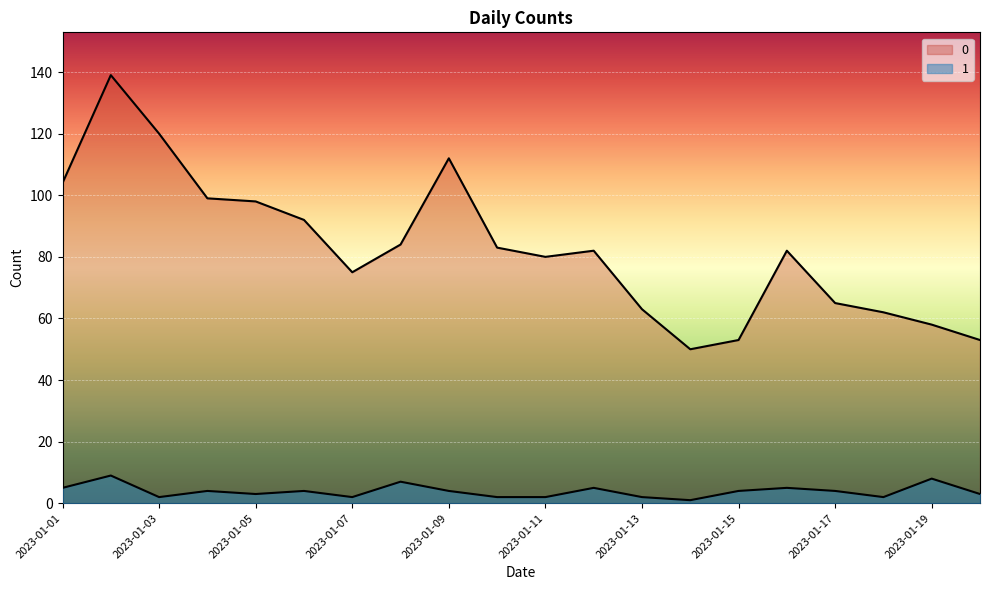

At which category does the chart reach its peak across all series?

2023-01-02